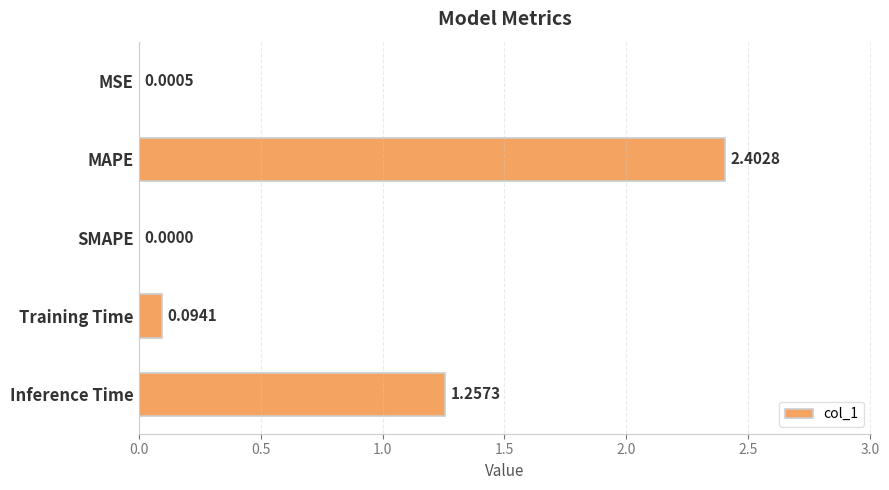

Where is the data nearest to the value 1?

Inference Time